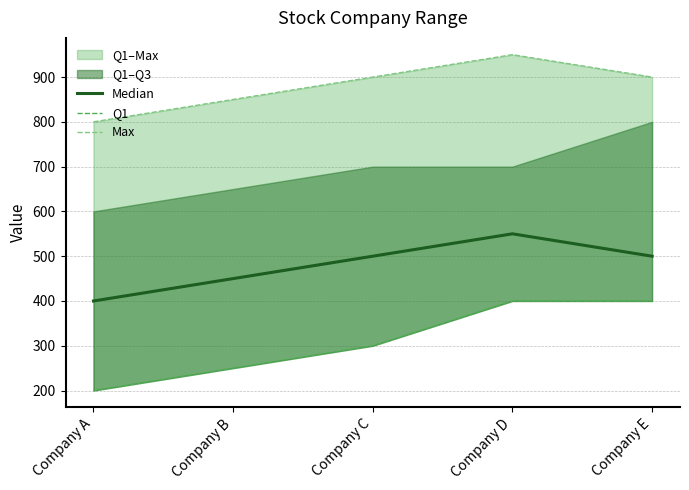

What is the value of the Max point at the 4th from the left?

950